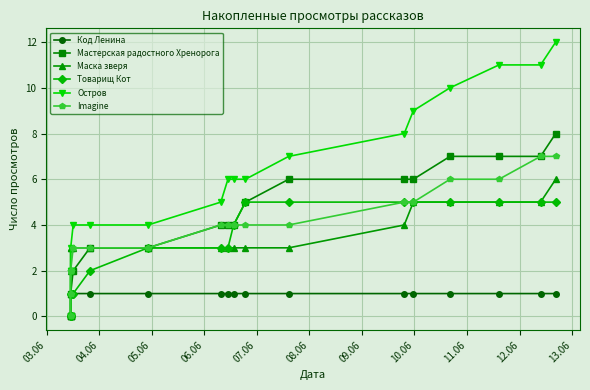

What is the greatest value displayed?

12